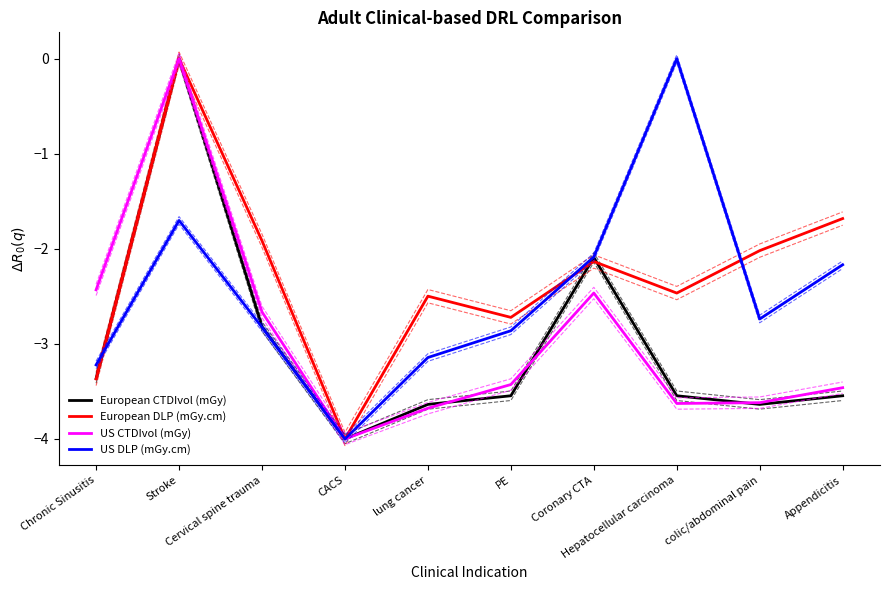

Is it true that US CTDIvol (mGy) equals -0.7 at colic/abdominal pain?

False